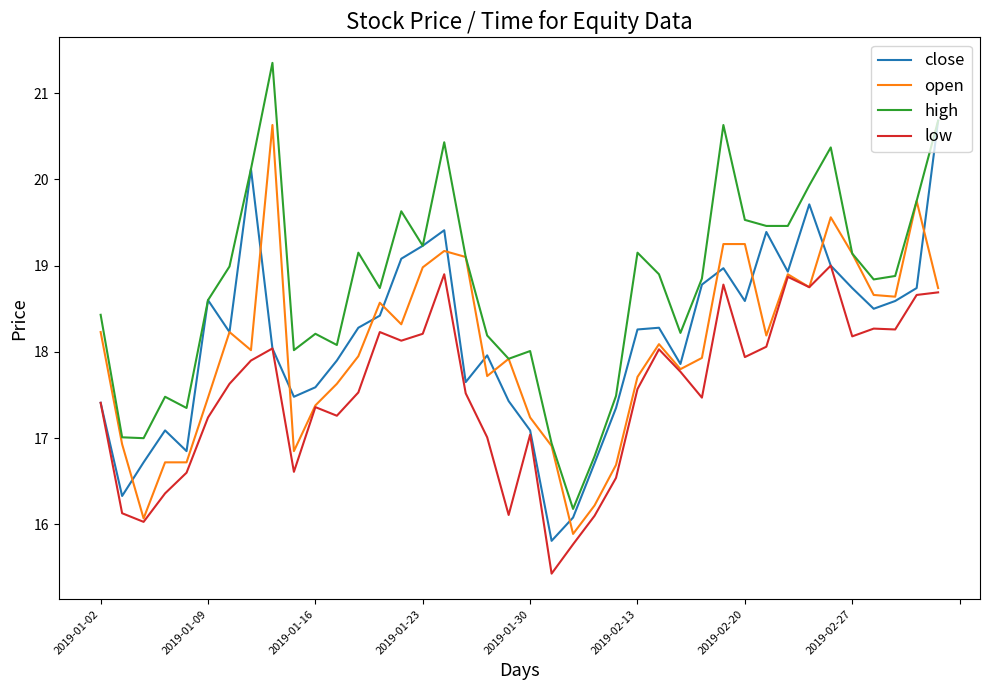

How many lines are shown in the chart?

4